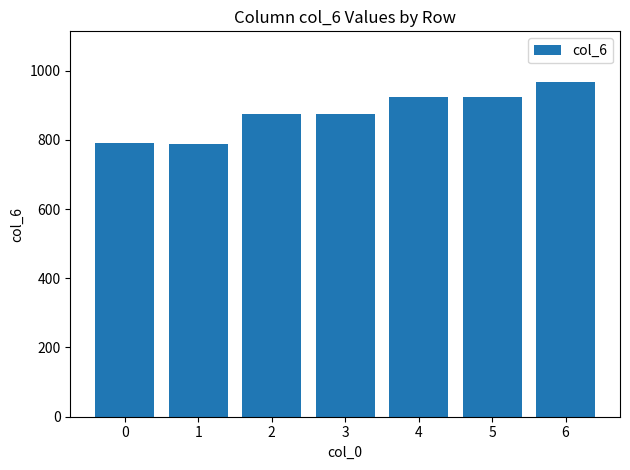

What is the sum of the values at 1 and 3?

1664